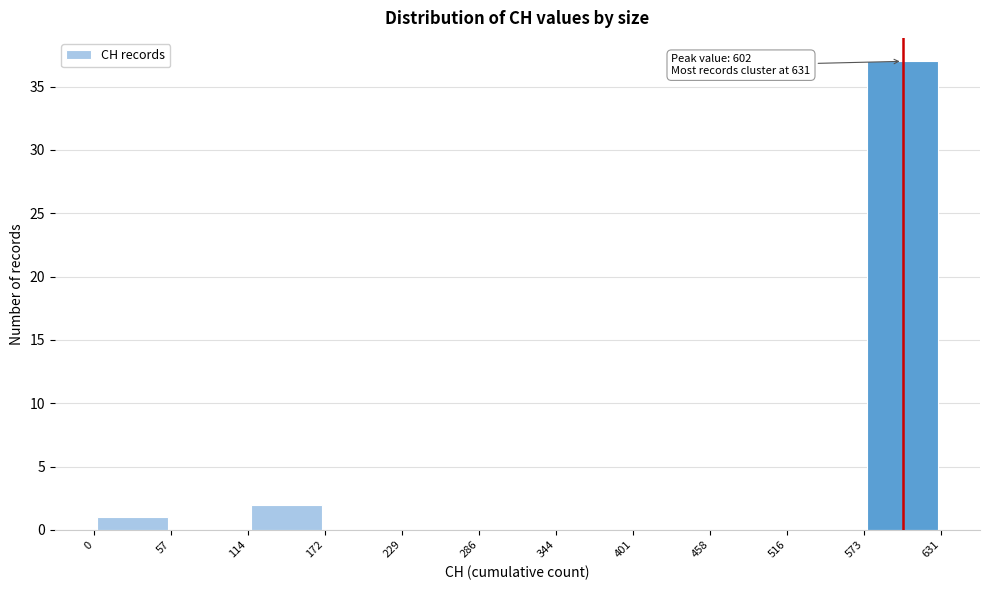

Over which range of the x-axis is the bar tallest?

573 to 631